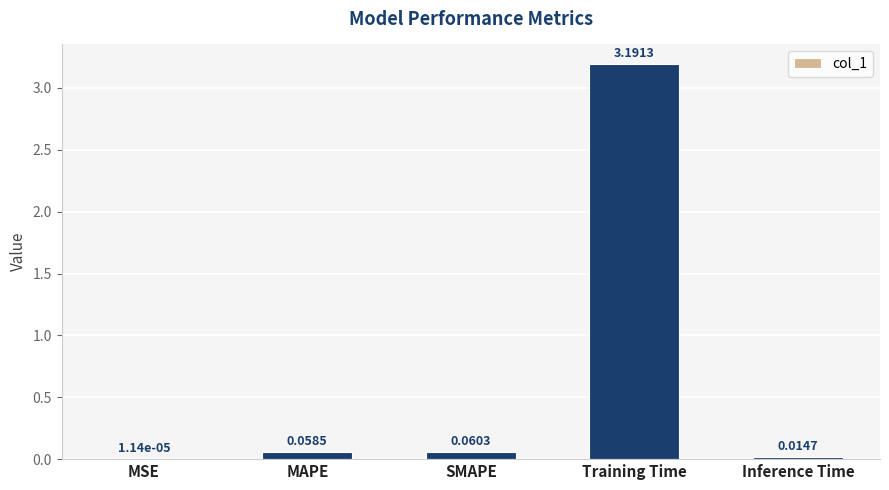

What is the sum of the values at SMAPE and Training Time?

3.3